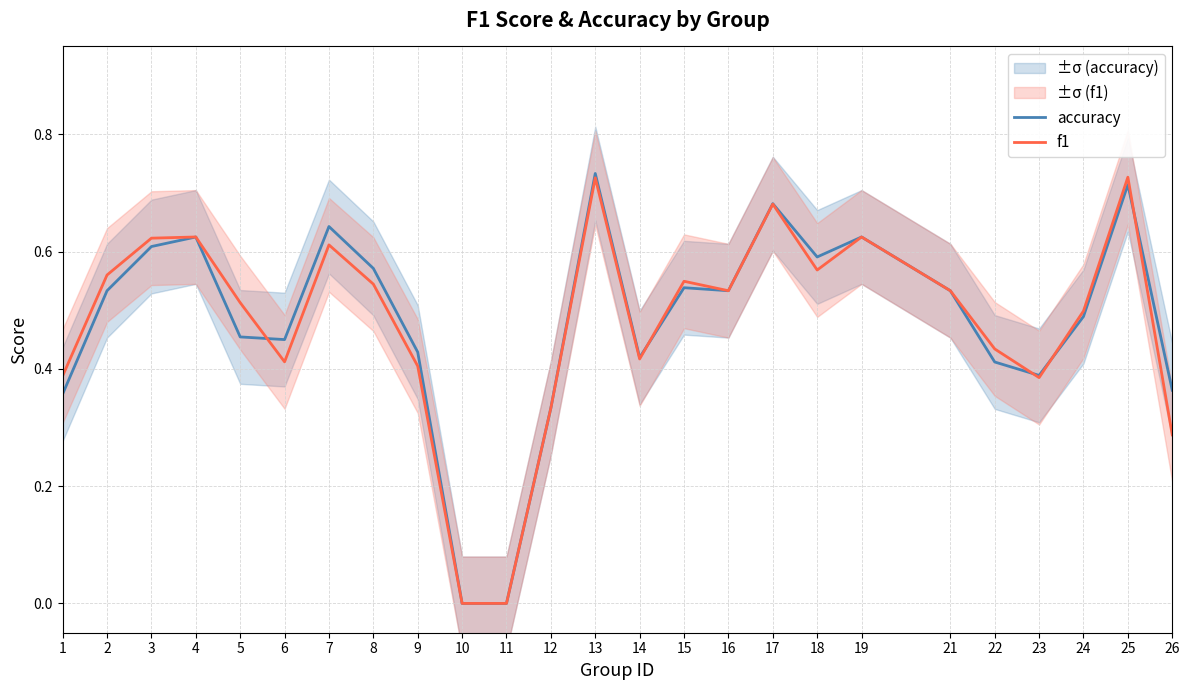

Rank the series at 12 from lowest to highest value.

accuracy, f1